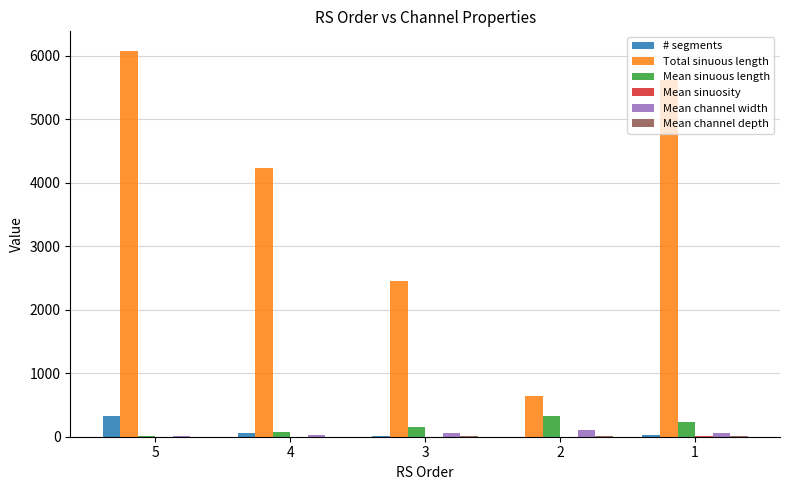

What is the sum of all # segments values?

425.0